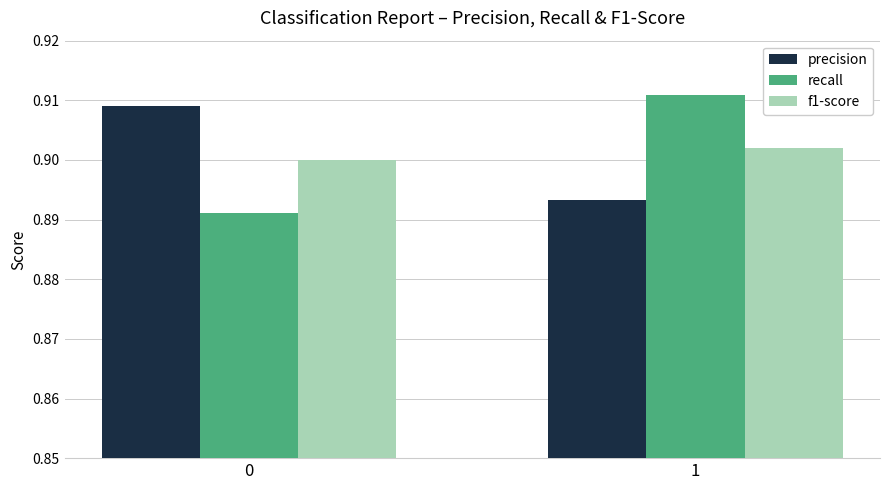

True or false: f1-score has a value of 0.9 at 0.

True